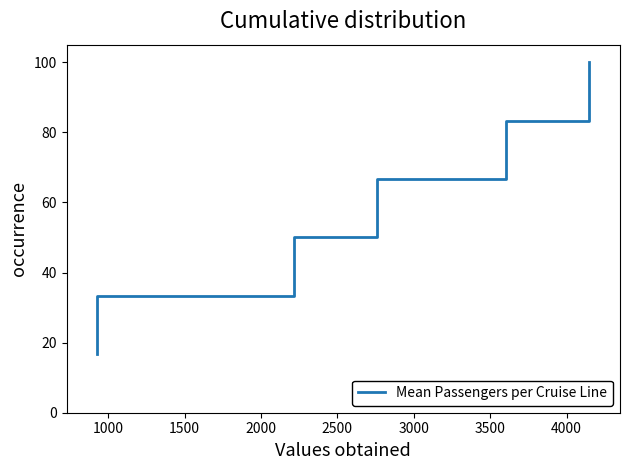

Reading left to right, what are all the values shown in this chart?

16.7	33.3	50.0	66.7	83.3	100.0